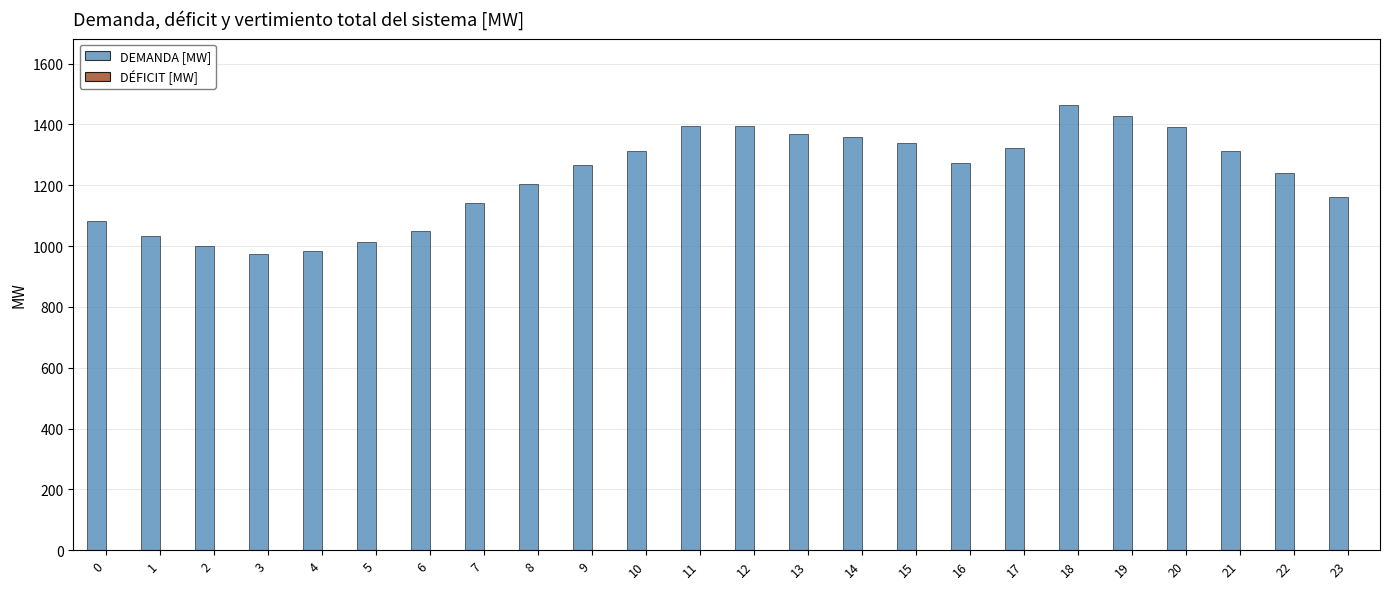

What is the sum of the DEMANDA [MW] values at 8 and 23?

2364.3